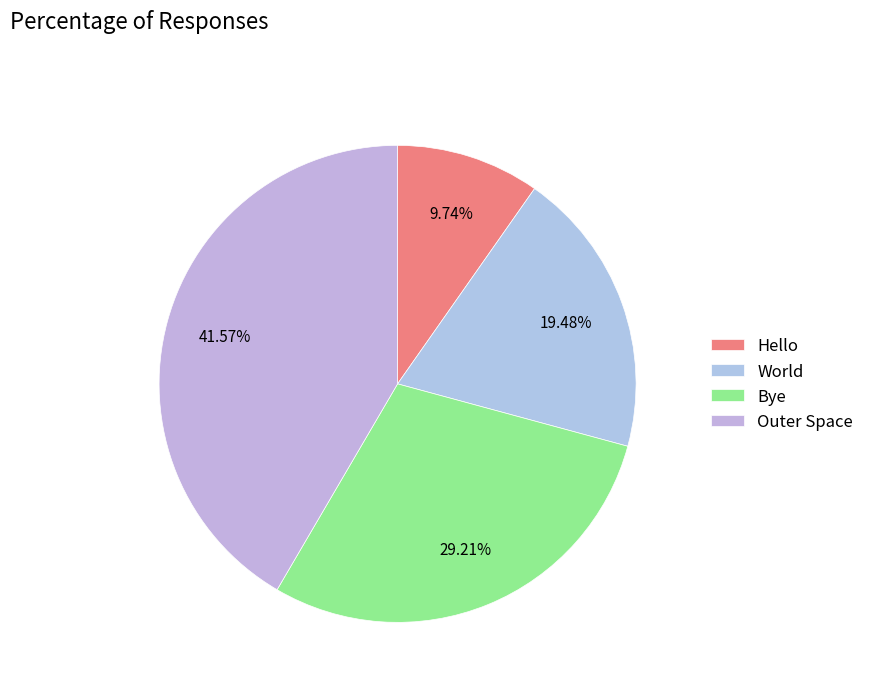

To the nearest percent, what portion does World represent?

19%